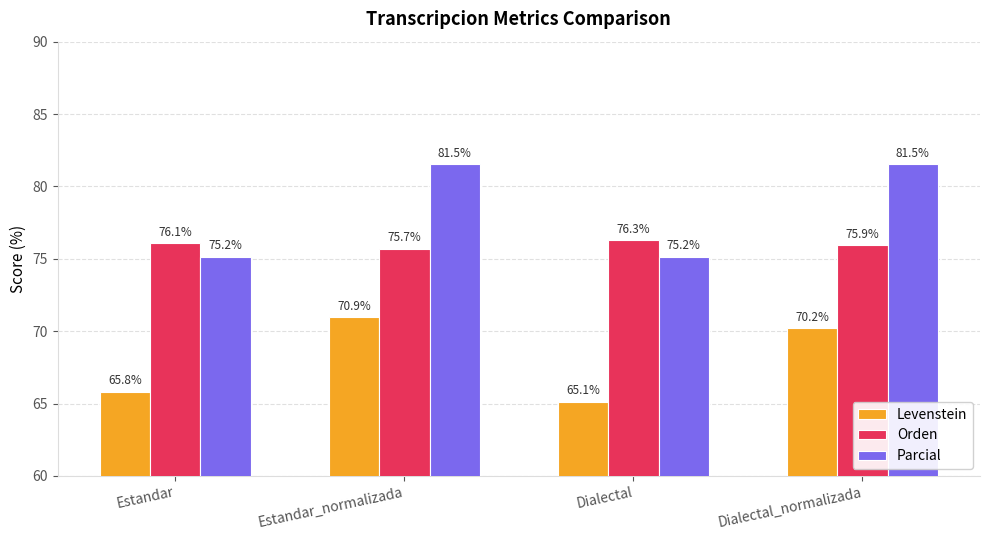

Are the bars horizontal?

No